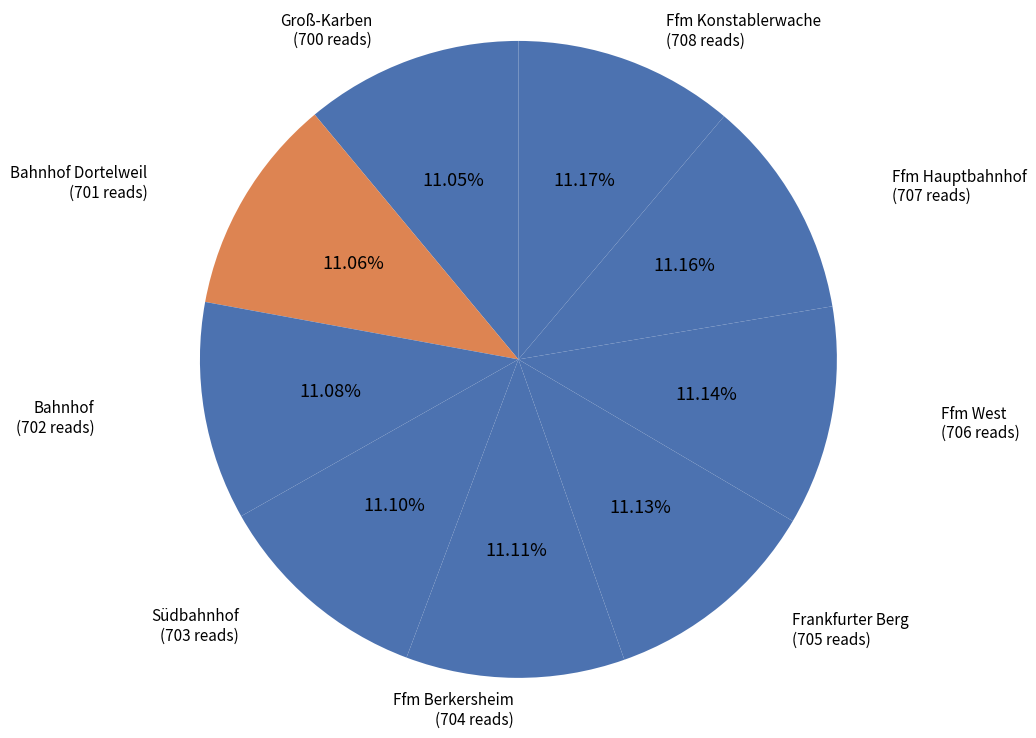

Is there a majority slice in this chart?

No